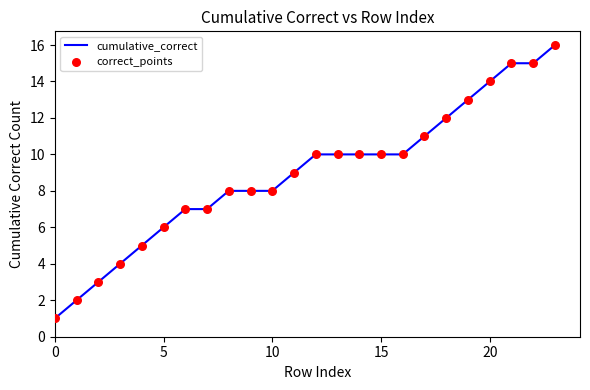

What is the maximum value shown in the chart?

16